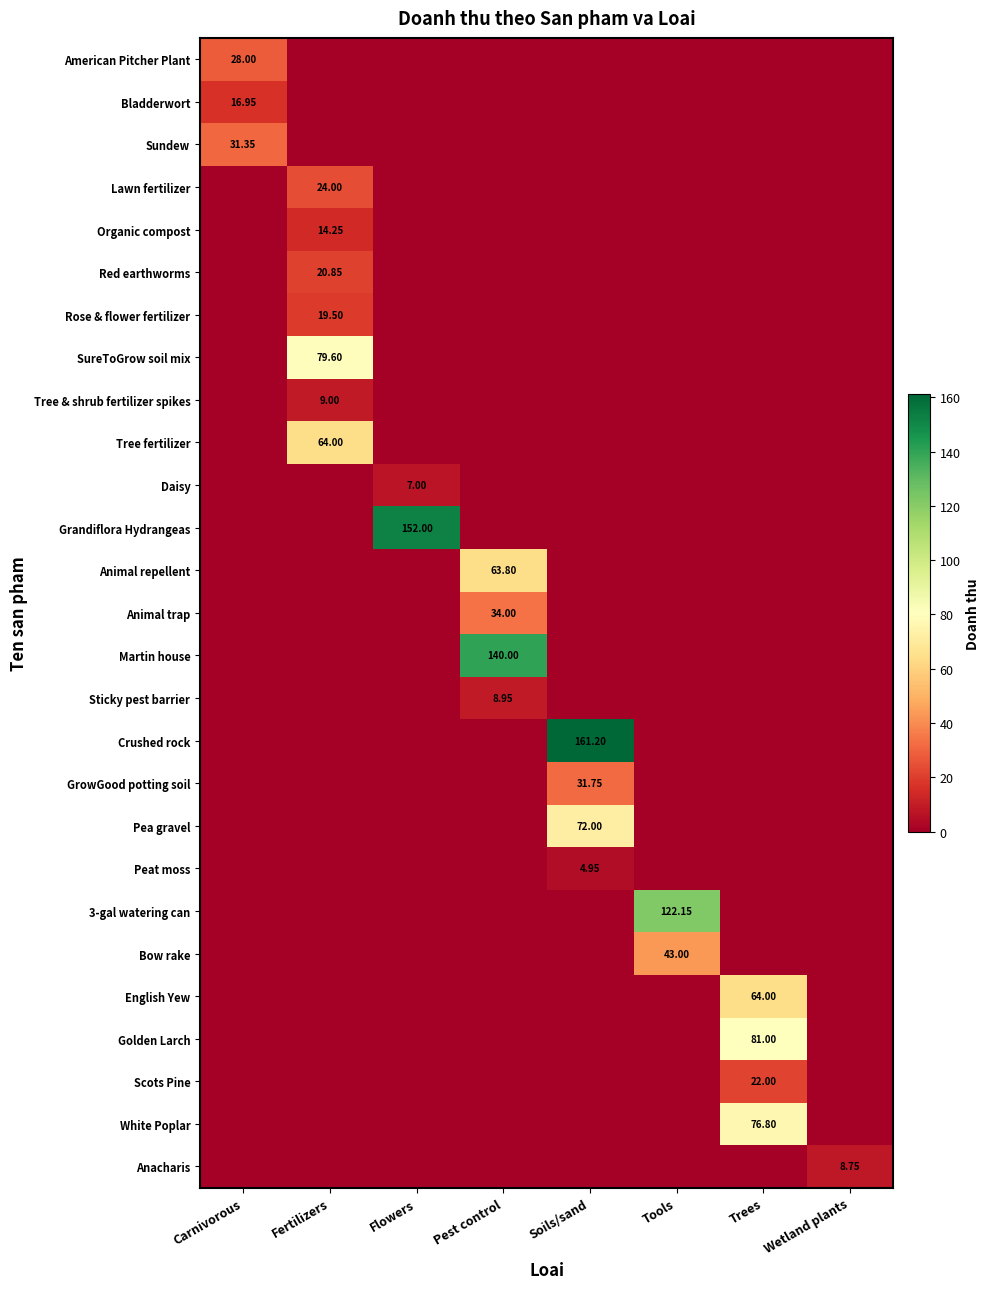

Count the Sticky pest barrier values in the range 0 to 1.

7